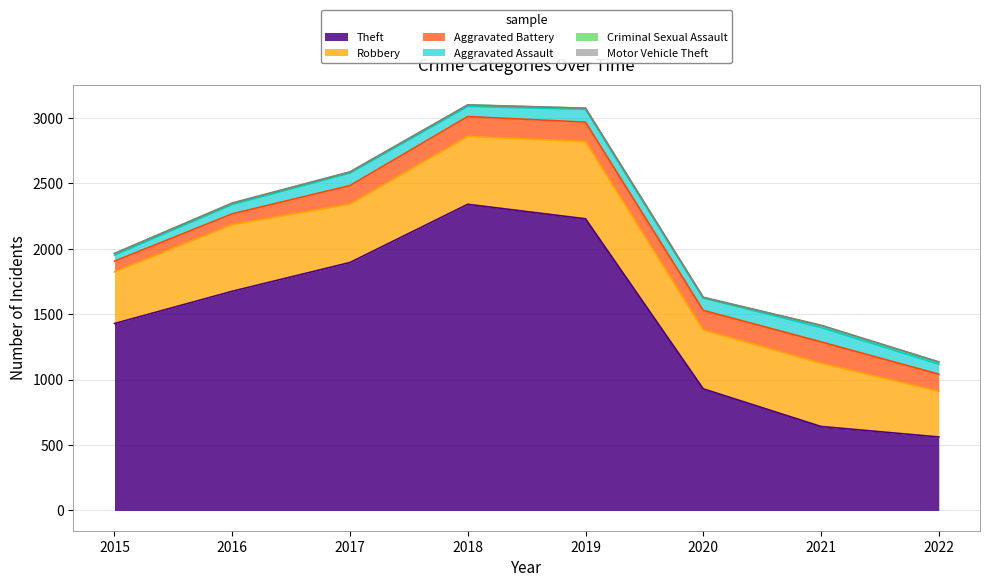

What is the value of the Aggravated Battery point at the 3rd from the left?

142